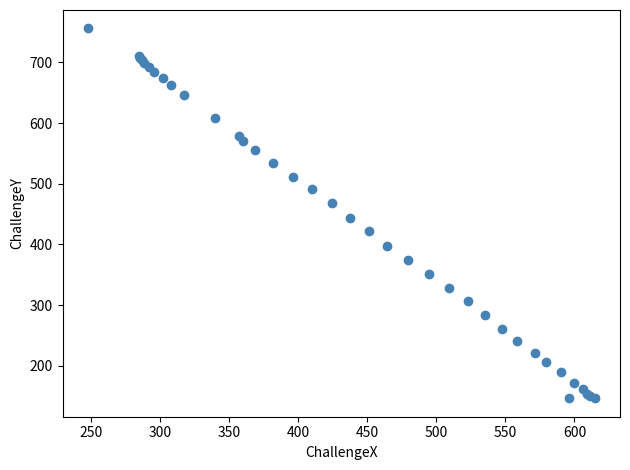

What Y value in the scatter plot is closest to 451?

444.2